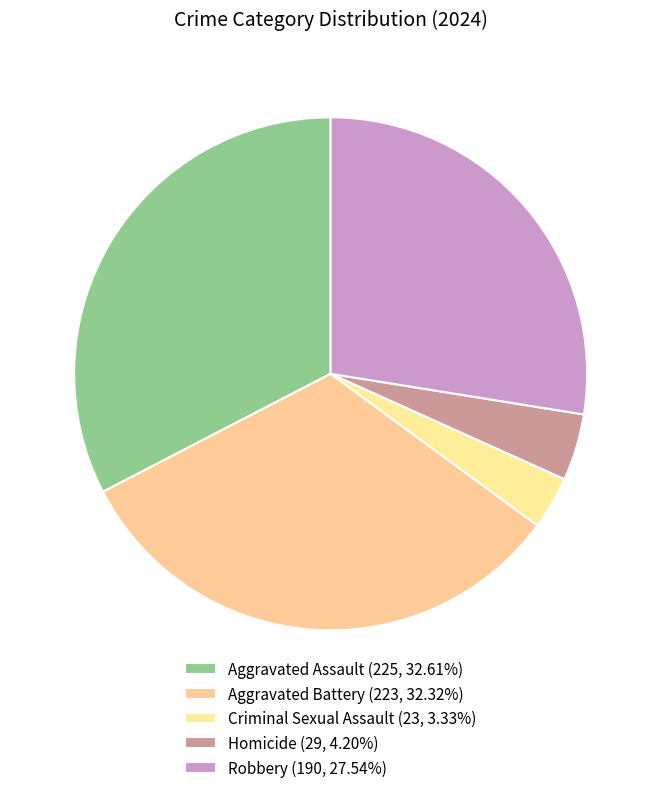

How many slices are in this pie chart?

5